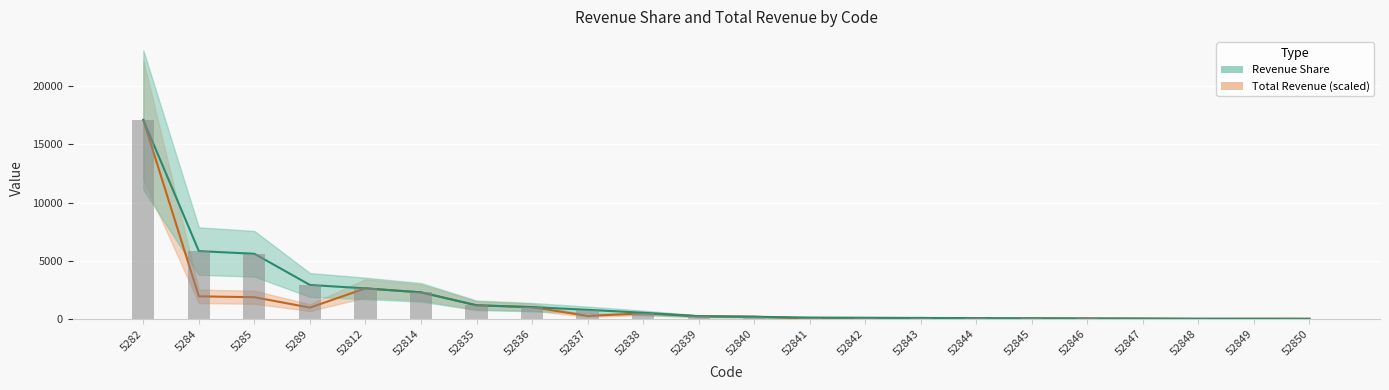

True or false: Total Revenue (scaled) has a value of 233.9 at 52839.

True